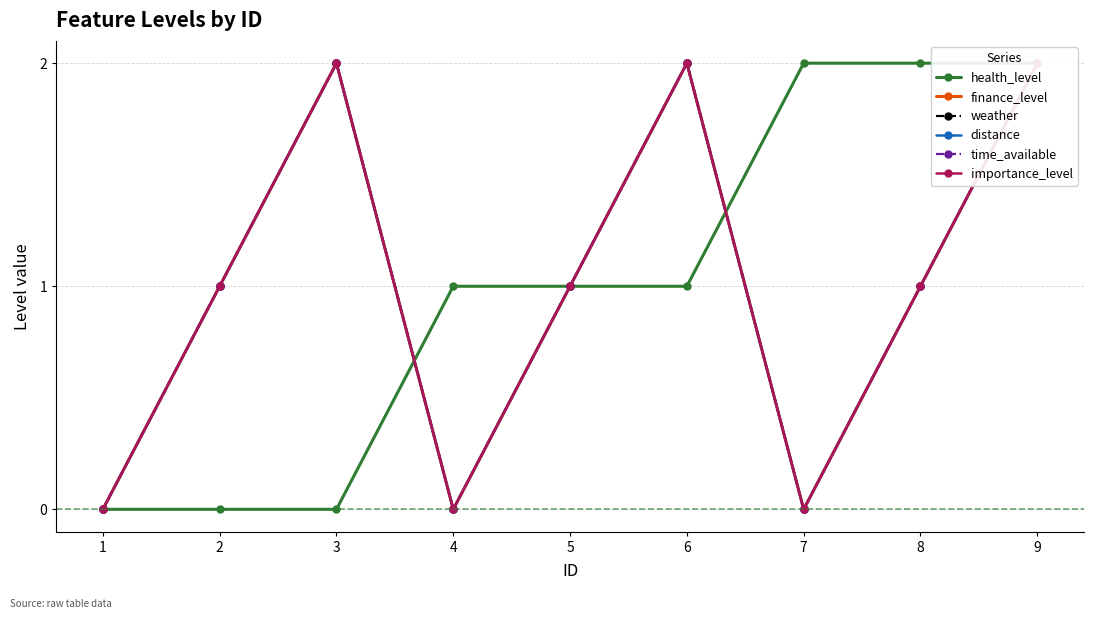

The value of distance at 1 is -1. True or false?

False